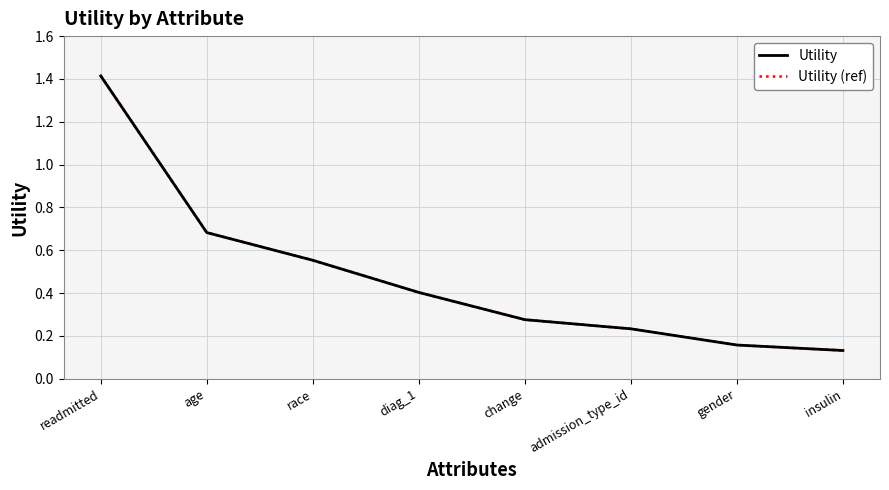

What is the minimum value shown in the chart?

0.1